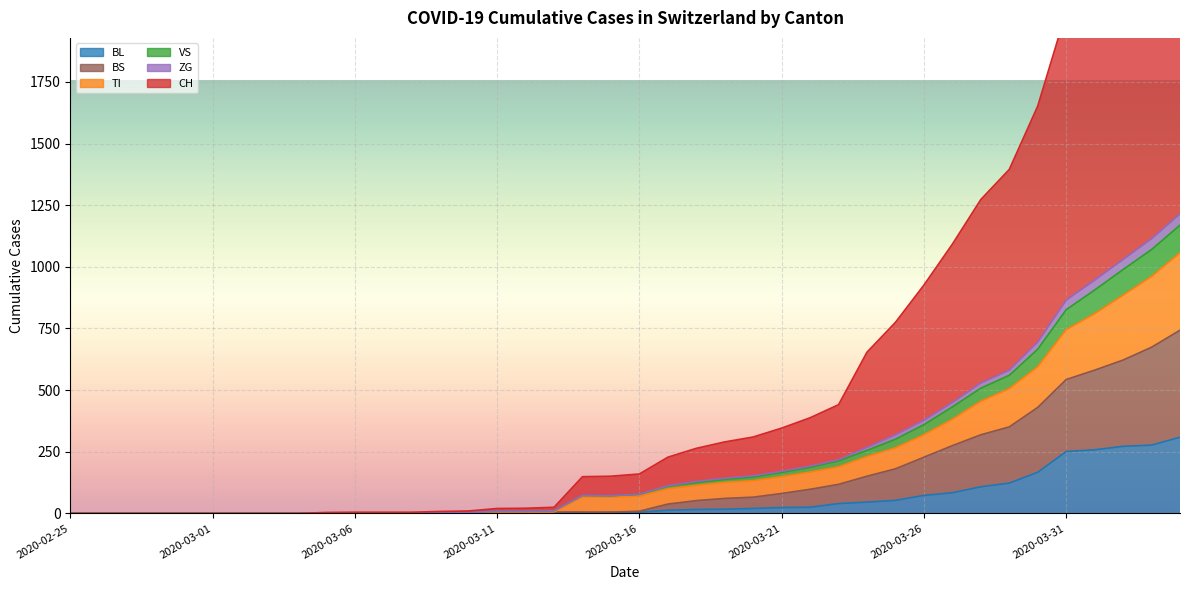

What is the label of the 31st point from the right?

2020-03-05